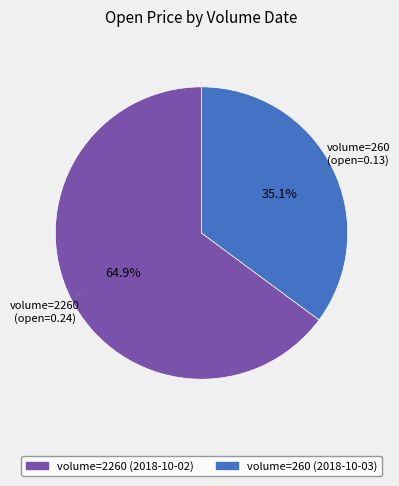

Is there a majority slice in this chart?

Yes